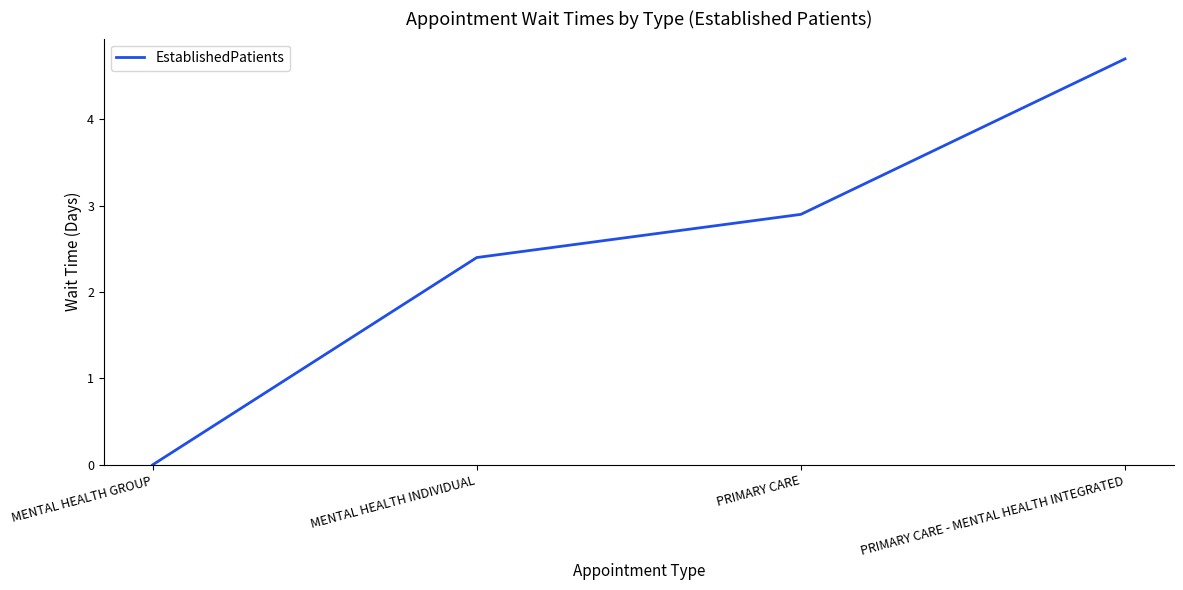

Count the number of categories in the chart.

4